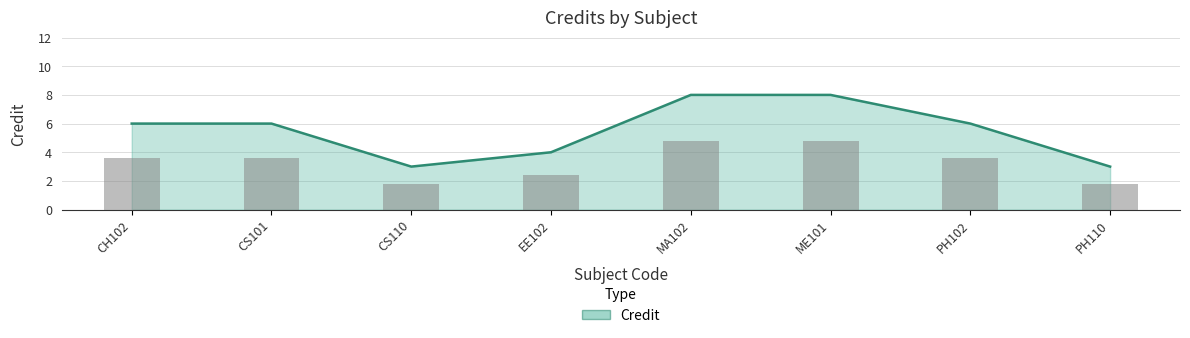

True or false: the data shows 3 at CH102.

False